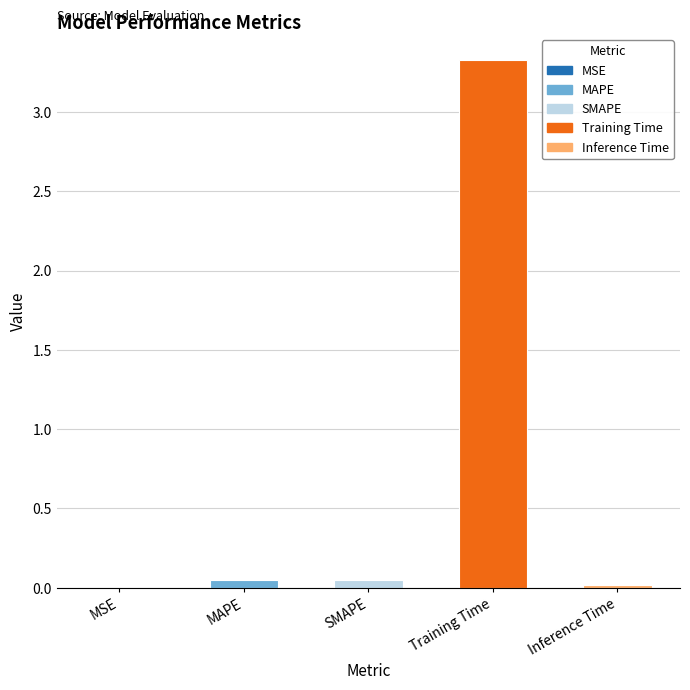

What is the difference between the maximum and minimum values?

3.3